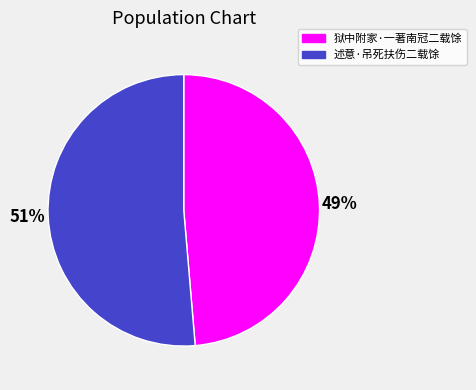

How many segments does this pie chart have?

2